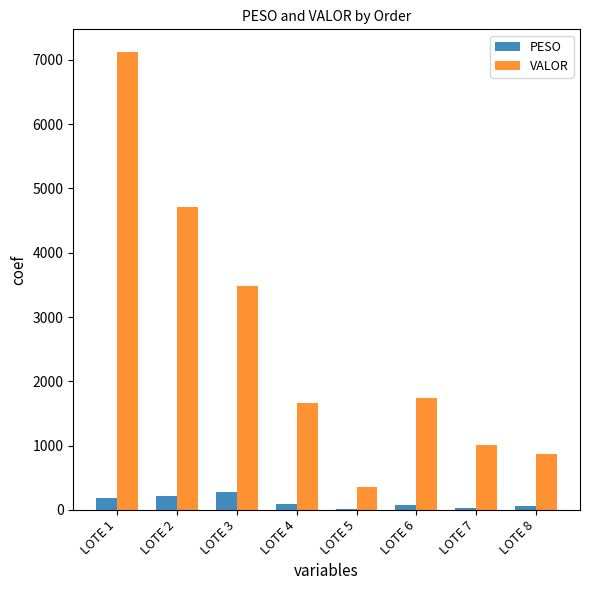

Between LOTE 2 and LOTE 7, which series saw the biggest shift?

VALOR